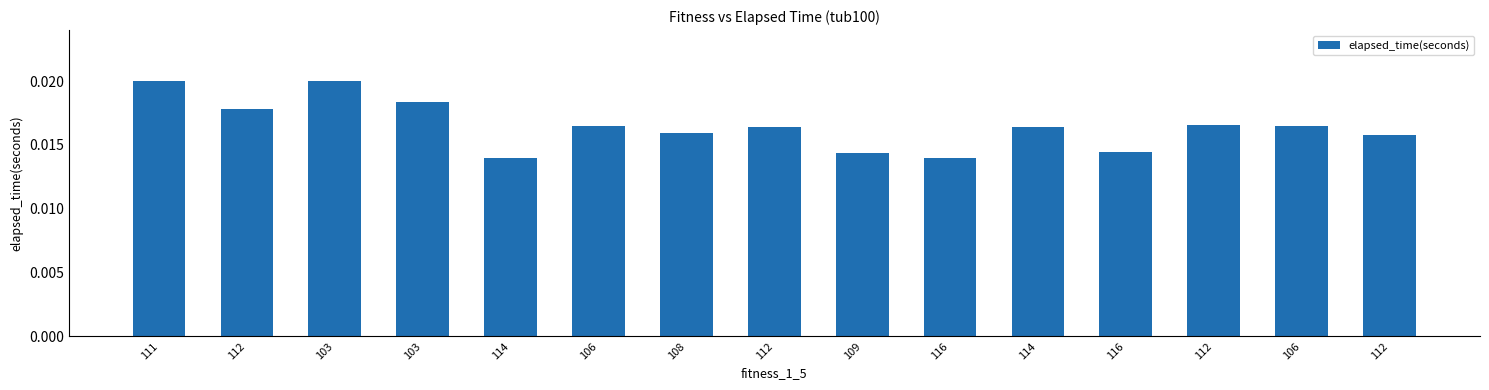

Does the chart contain any negative values?

No